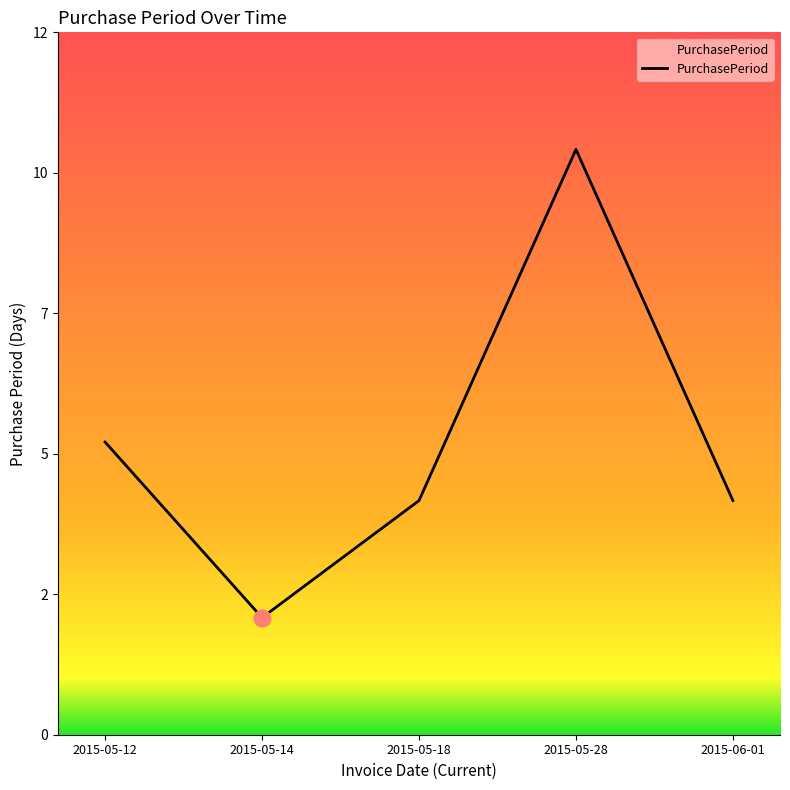

Is it true that the value at 2015-06-01 is 6?

False